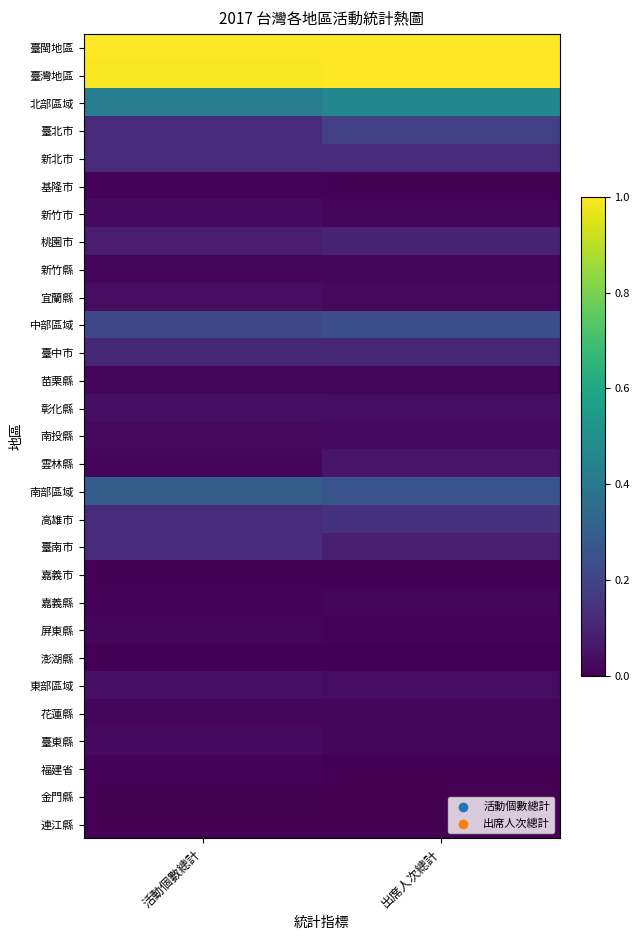

At which category is the sum across all series the highest?

出席人次總計